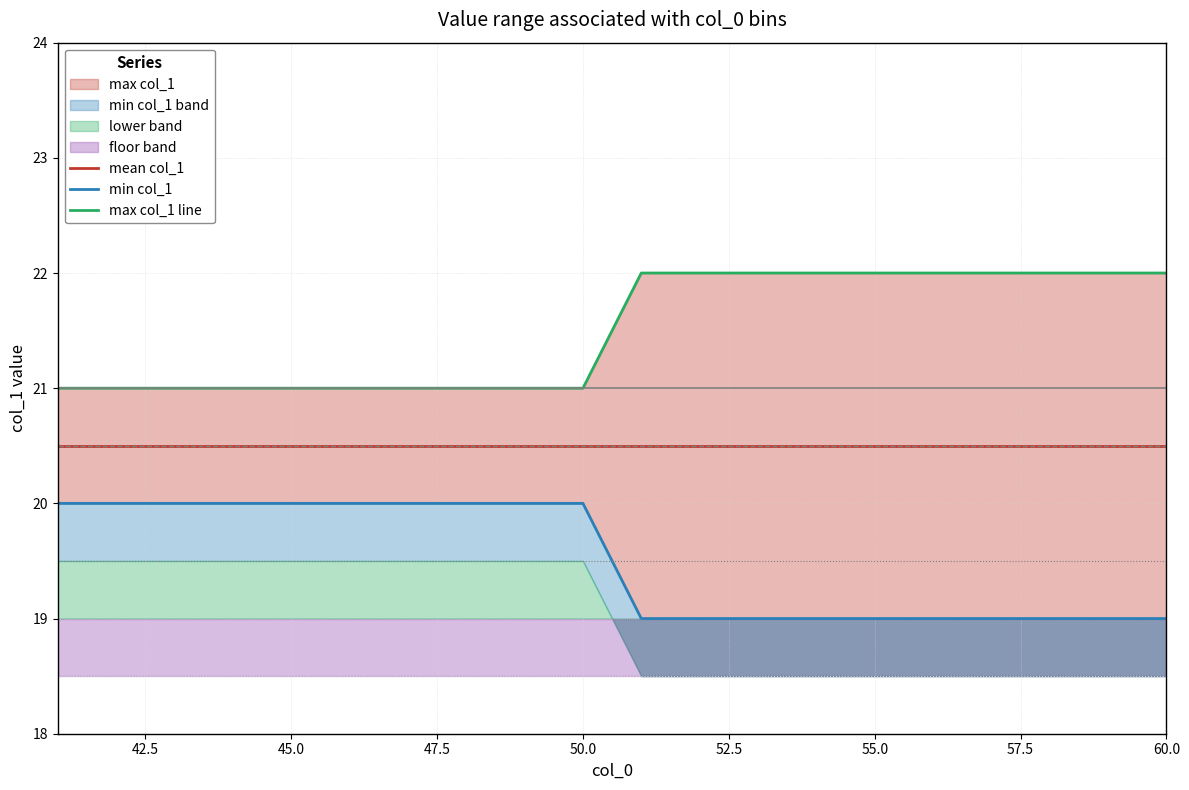

Does the chart have visible grid lines?

Yes